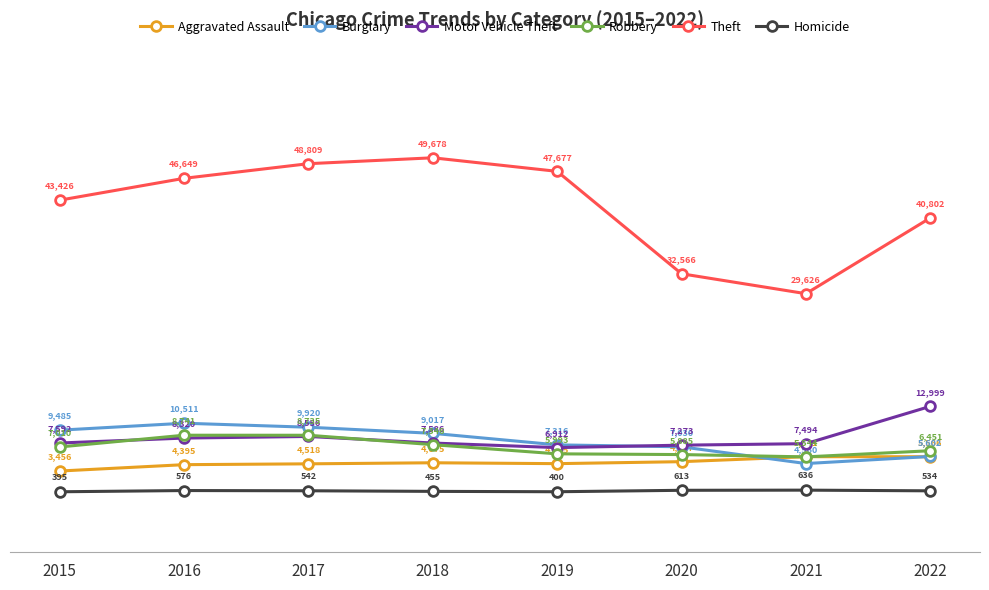

What is the value of the Homicide point at the 5th from the left?

400